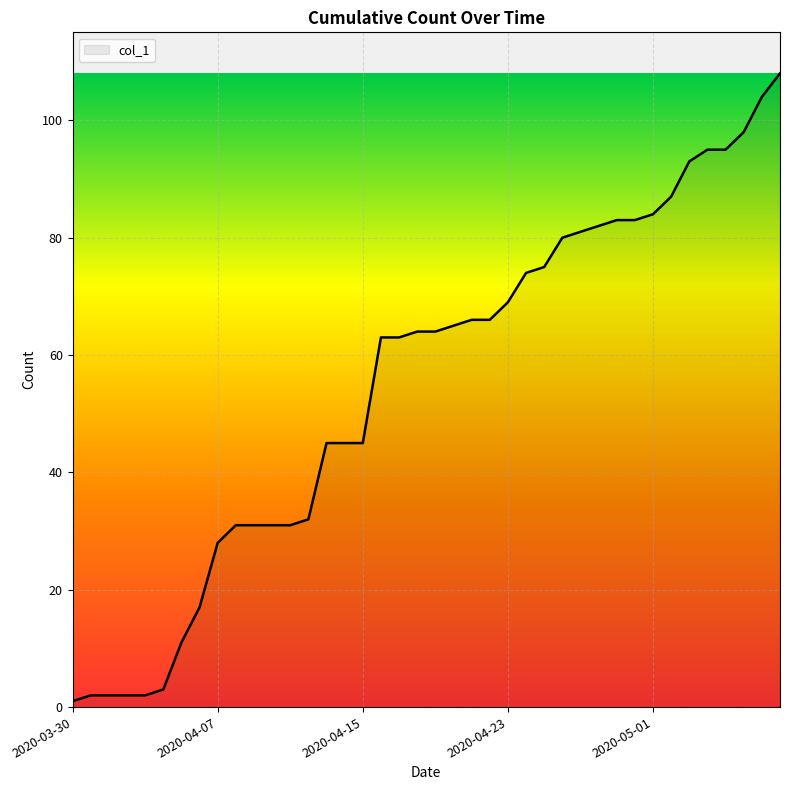

What is the greatest value displayed?

108